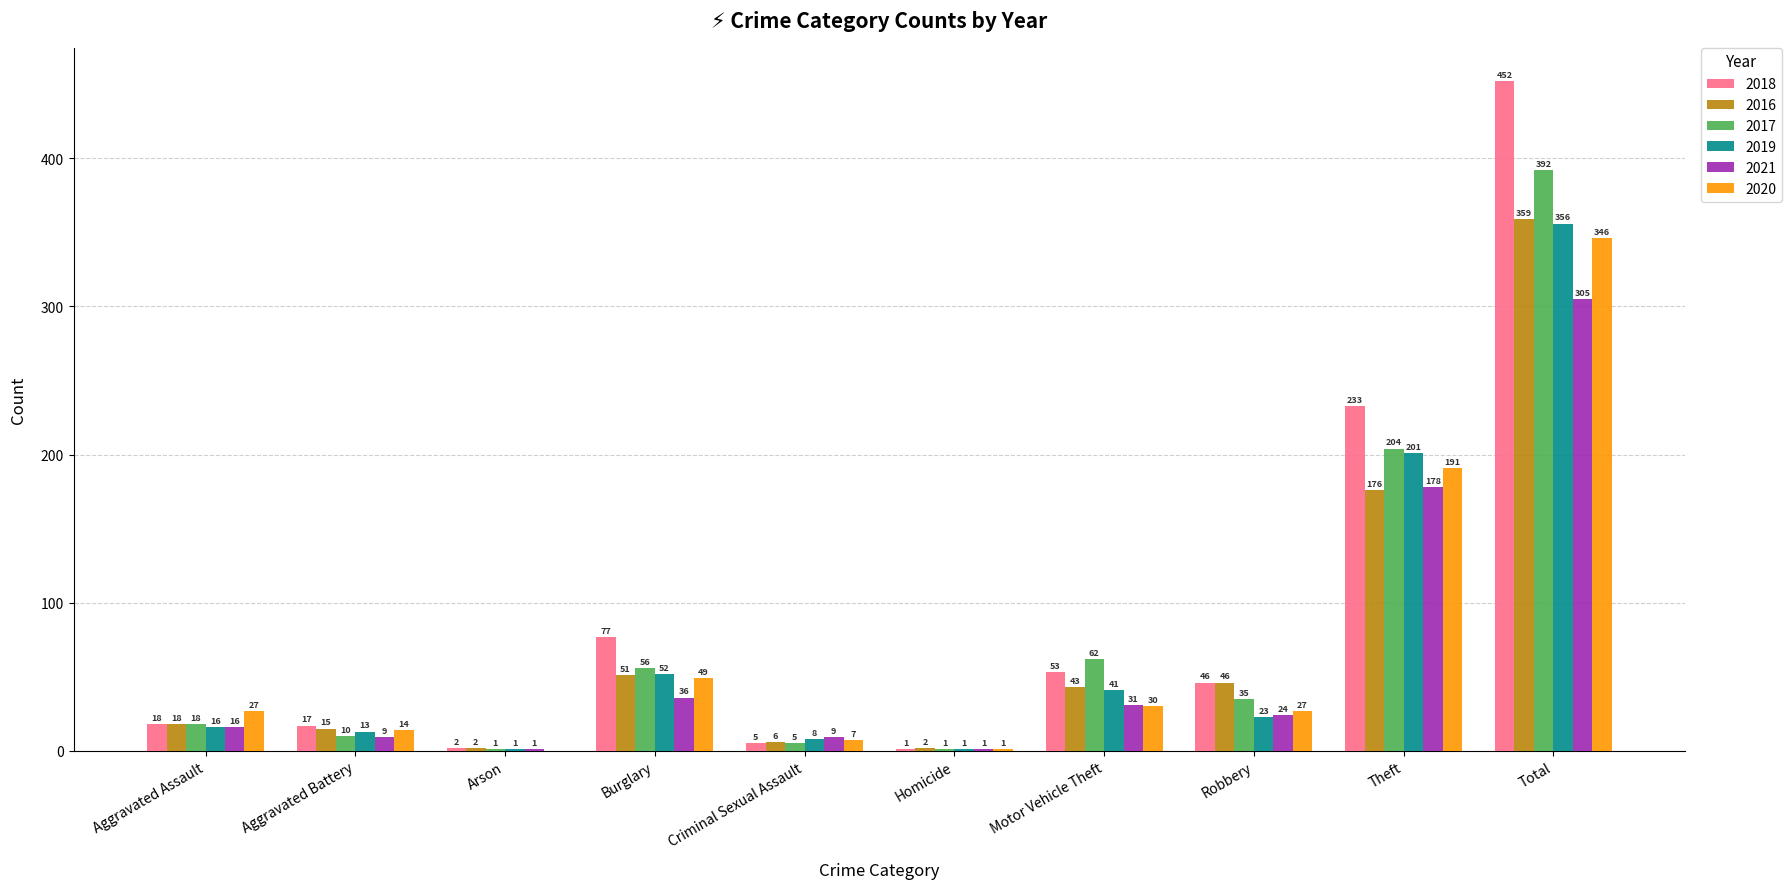

Is it true that 2021 equals 111 at Total?

False